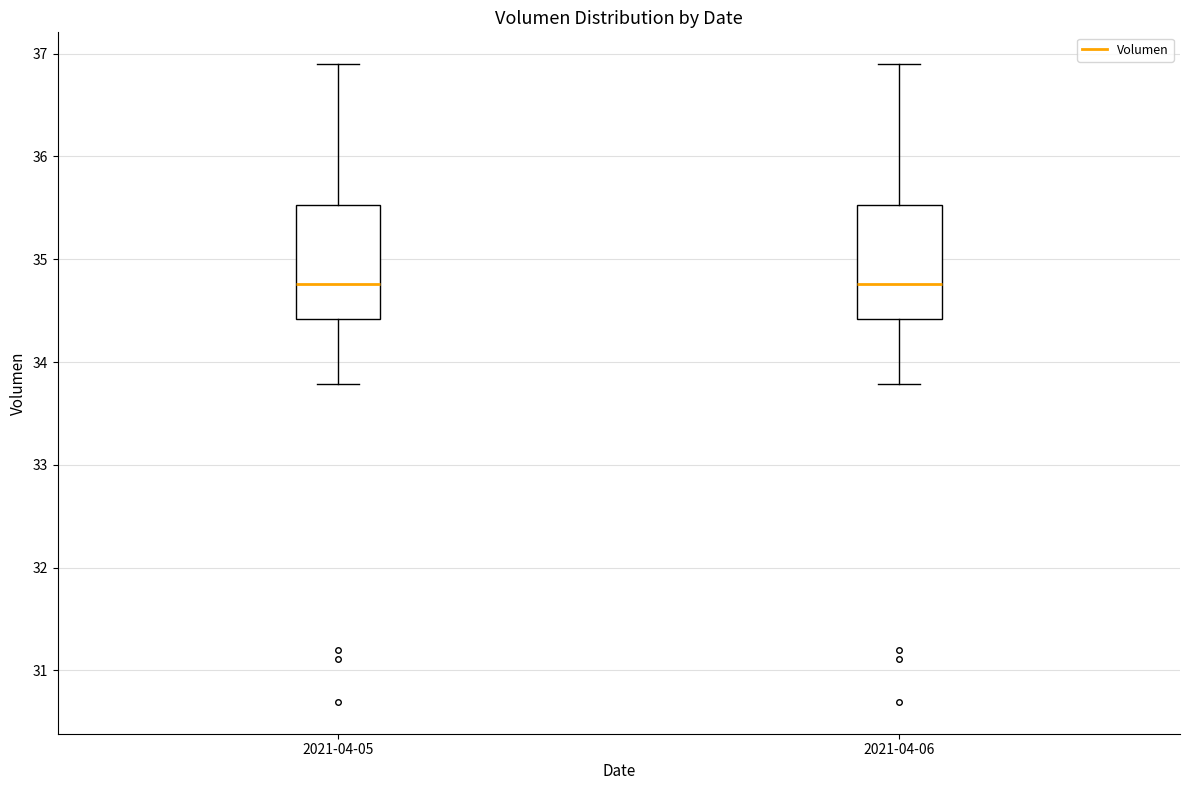

Reading left to right, transcribe this box plot: for each box, give where its median line is, the range the box spans, and where its two whiskers end, as read against the y-axis. The values are not printed on the chart, so give them approximately, as read against the axis.

2021-04-05: median 34.8, box 34.4 to 35.5, whiskers 33.8 to 36.9
2021-04-06: median 34.8, box 34.4 to 35.5, whiskers 33.8 to 36.9